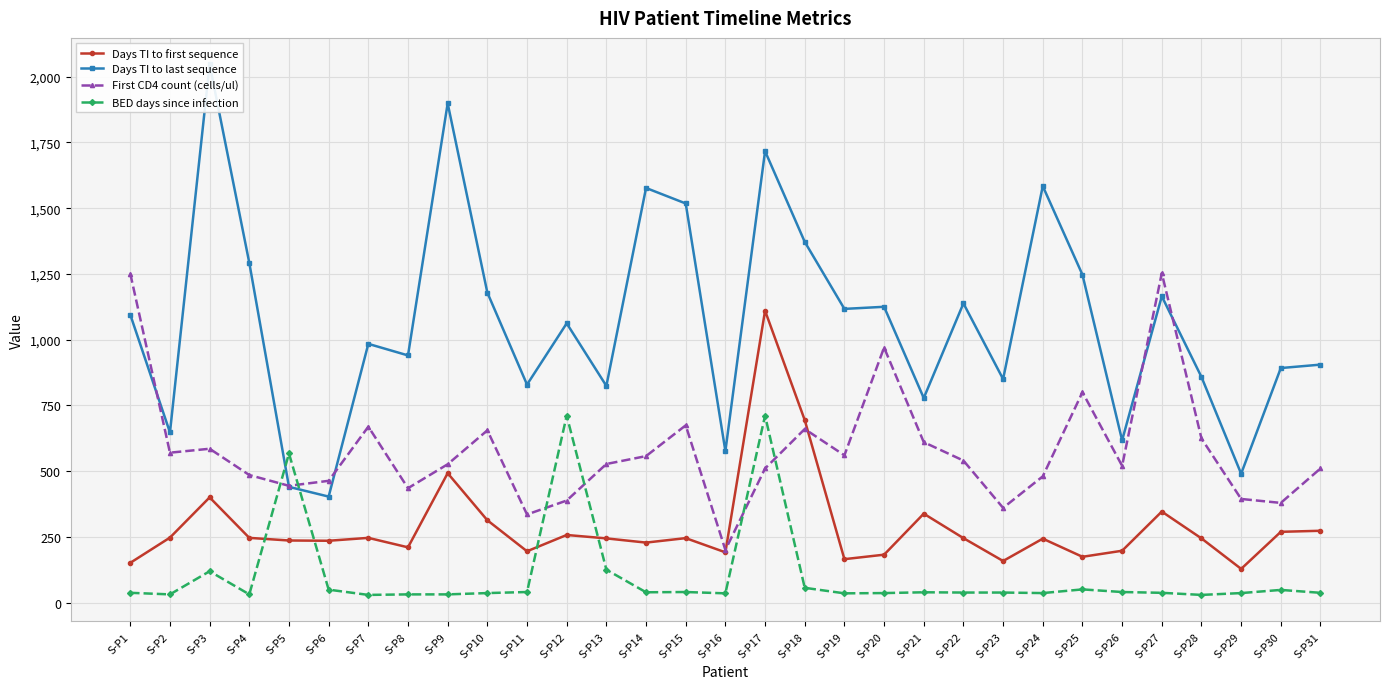

Rank the series by their maximum value, from lowest to highest.

BED days since infection, Days TI to first sequence, First CD4 count (cells/ul), Days TI to last sequence